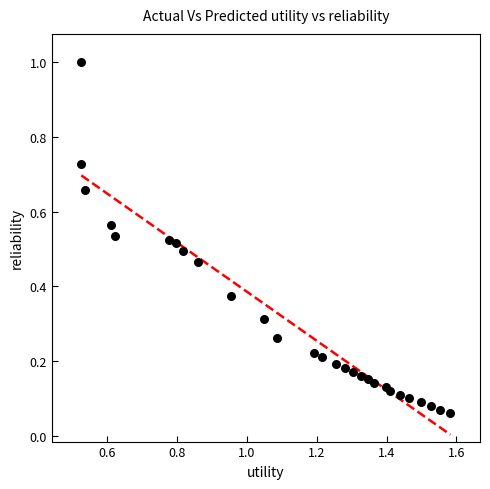

What is the range of Y values (max minus min)?

0.9